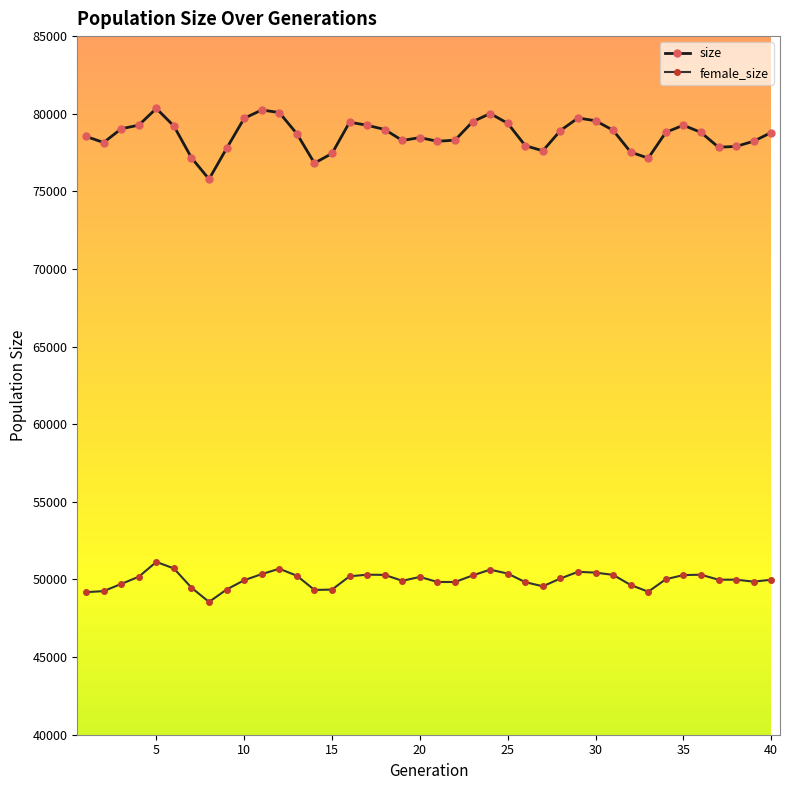

What is the minimum value for female_size?

48552